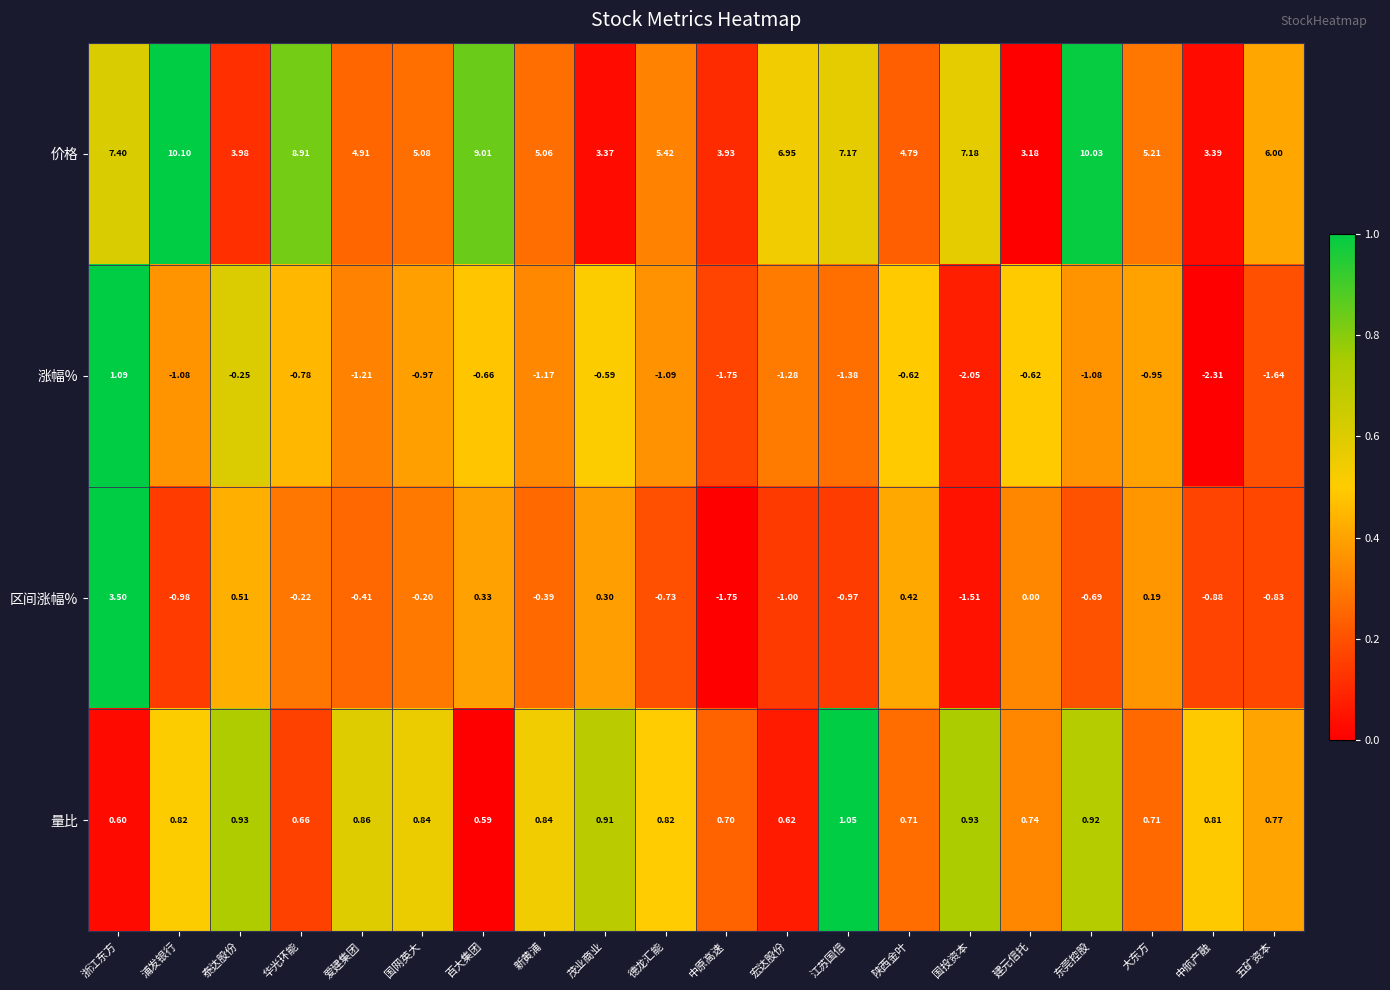

At how many categories does at least one series exceed 0?

20